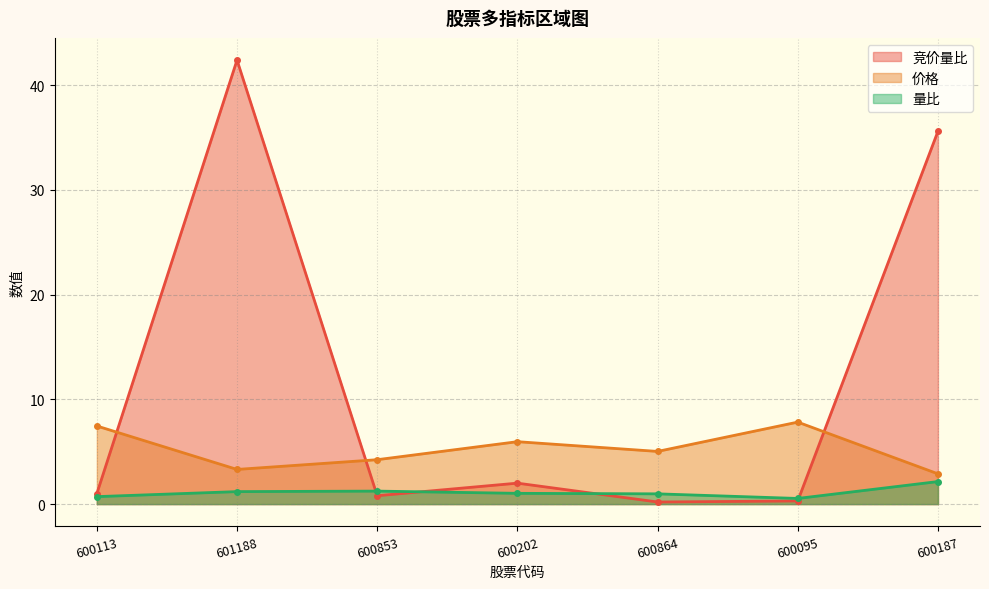

Is it true that 价格 equals 7.8 at 600095?

True